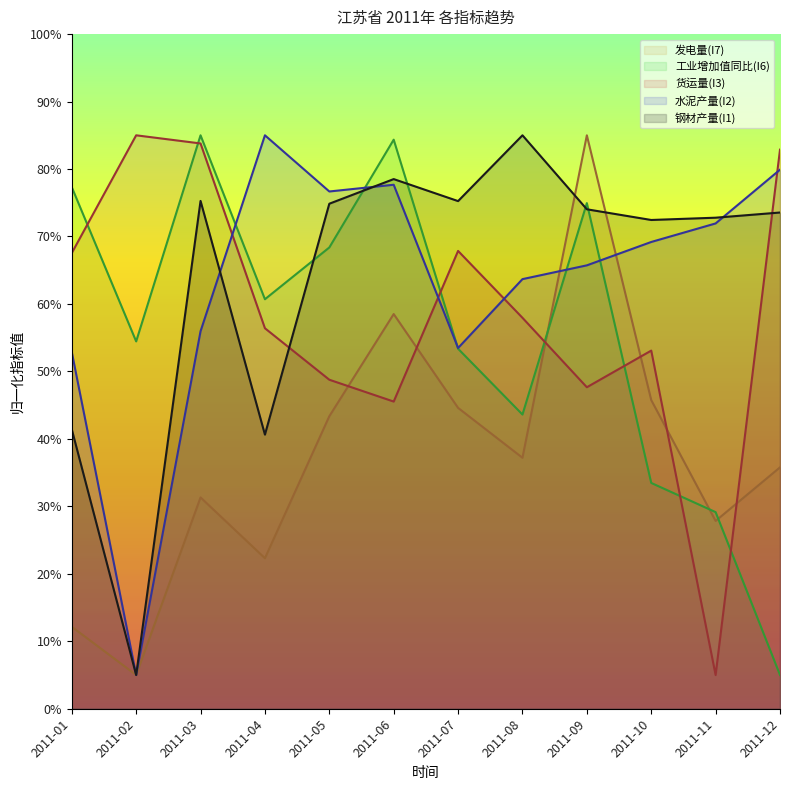

Does the chart display data point markers on the line(s)?

No